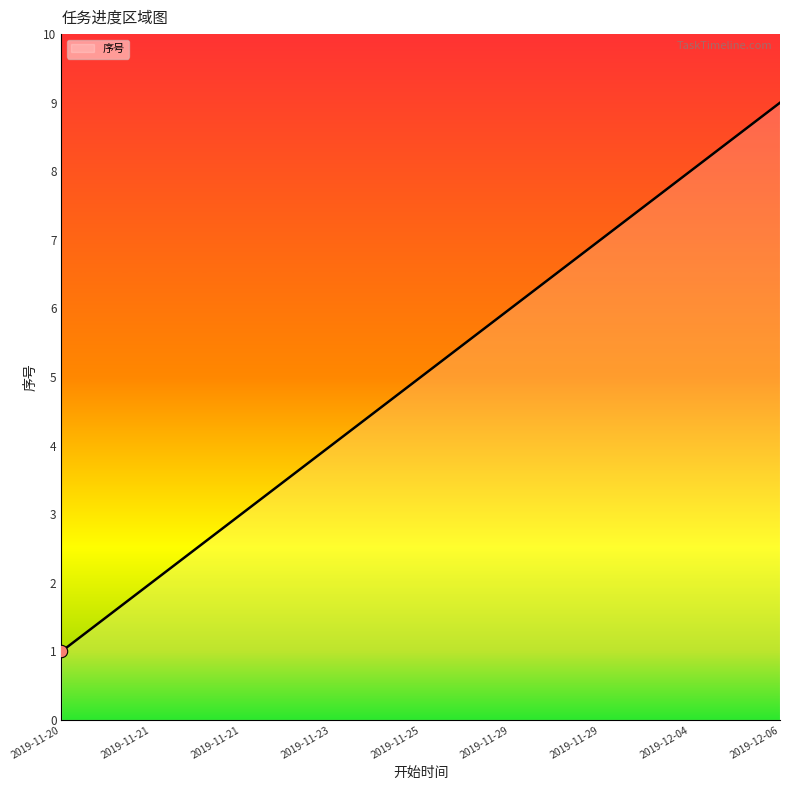

What is the change in value from 2019-11-29 to 2019-12-06?

+2